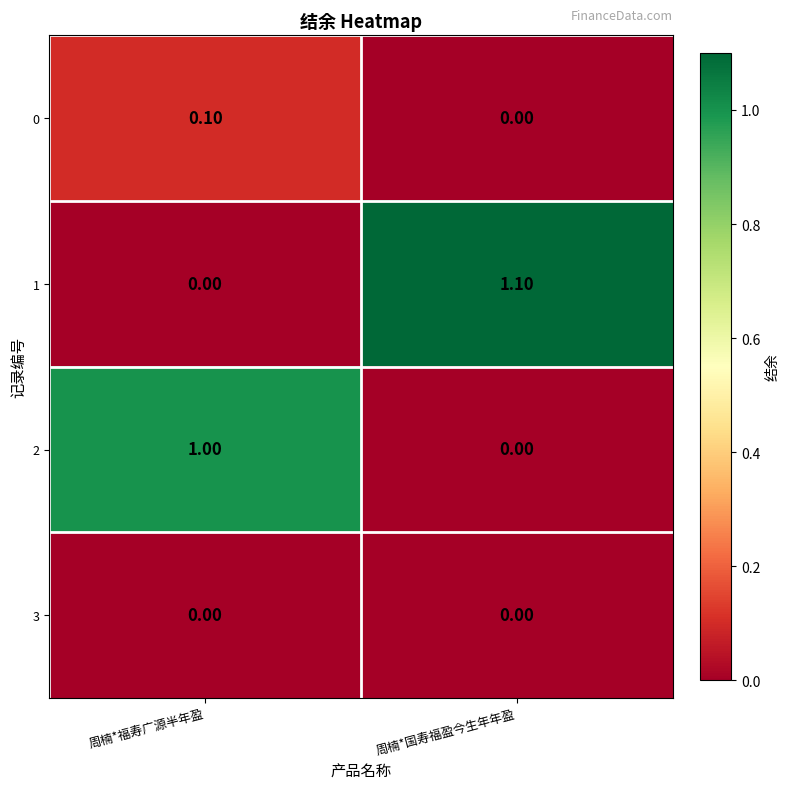

What is the total value across all series at 周楠*福寿广源半年盈?

1.1